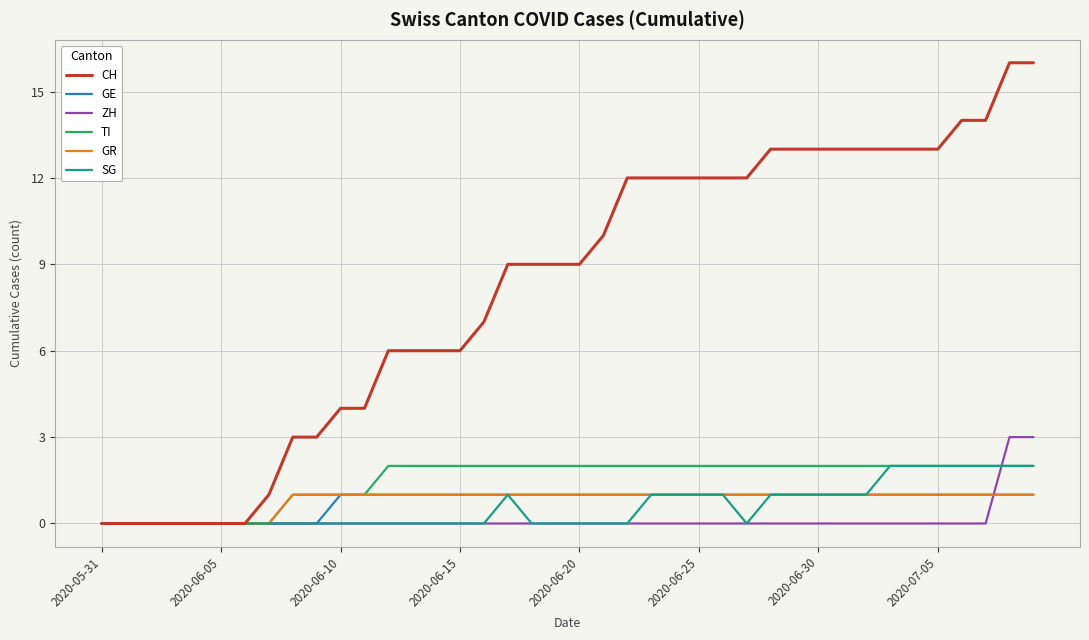

What is the maximum value shown in the chart?

16